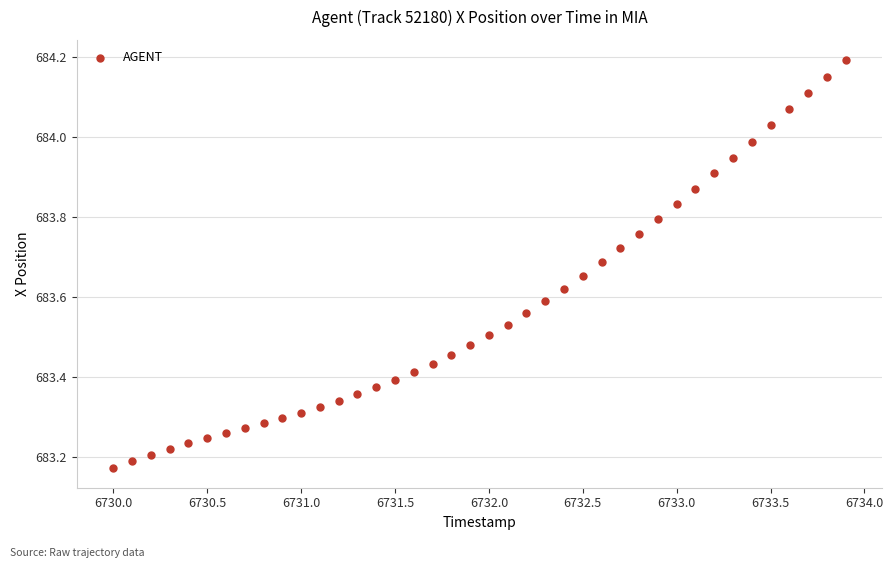

What is the range of X values (max minus min)?

3.9